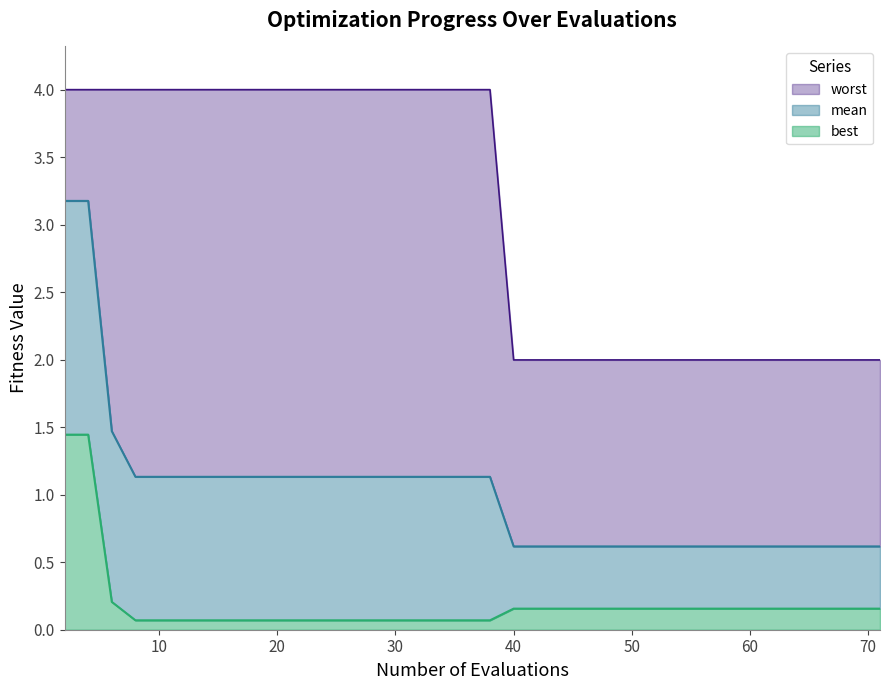

Count the number of categories in the chart.

40